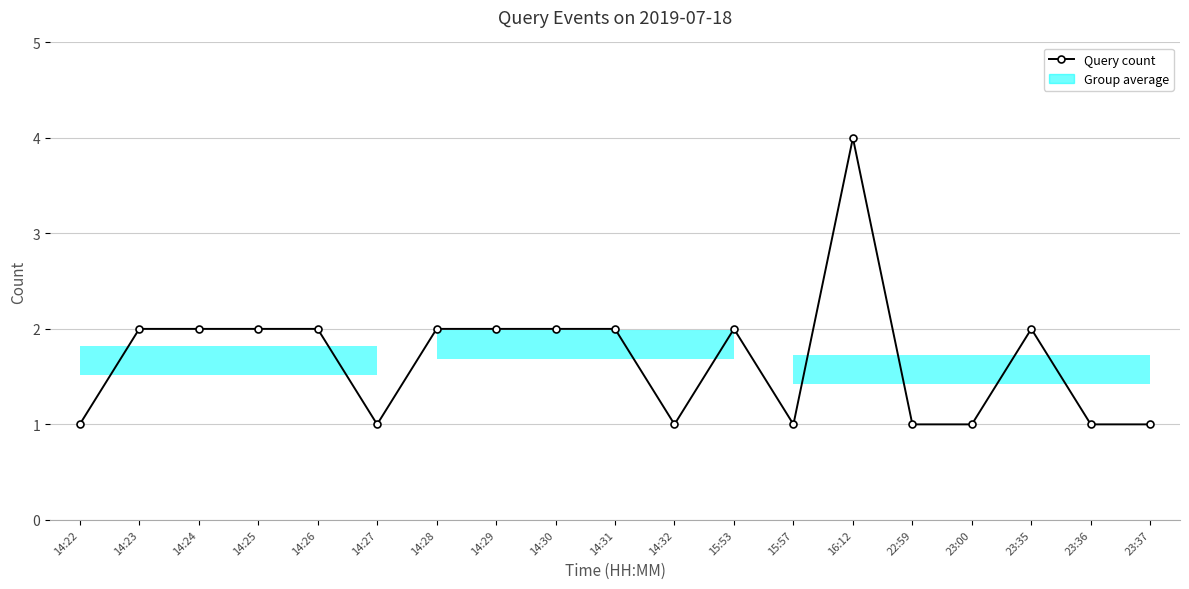

Is it true that the value at 14:26 is 3?

False